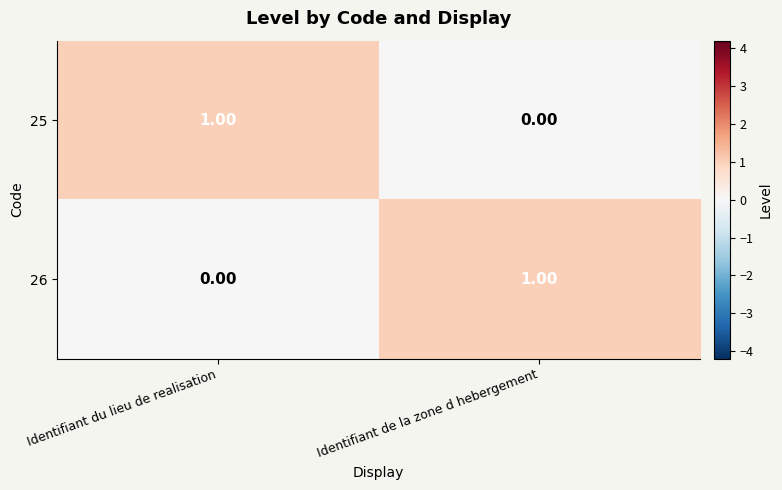

Where is 26 nearest to the value 0?

Identifiant du lieu de realisation